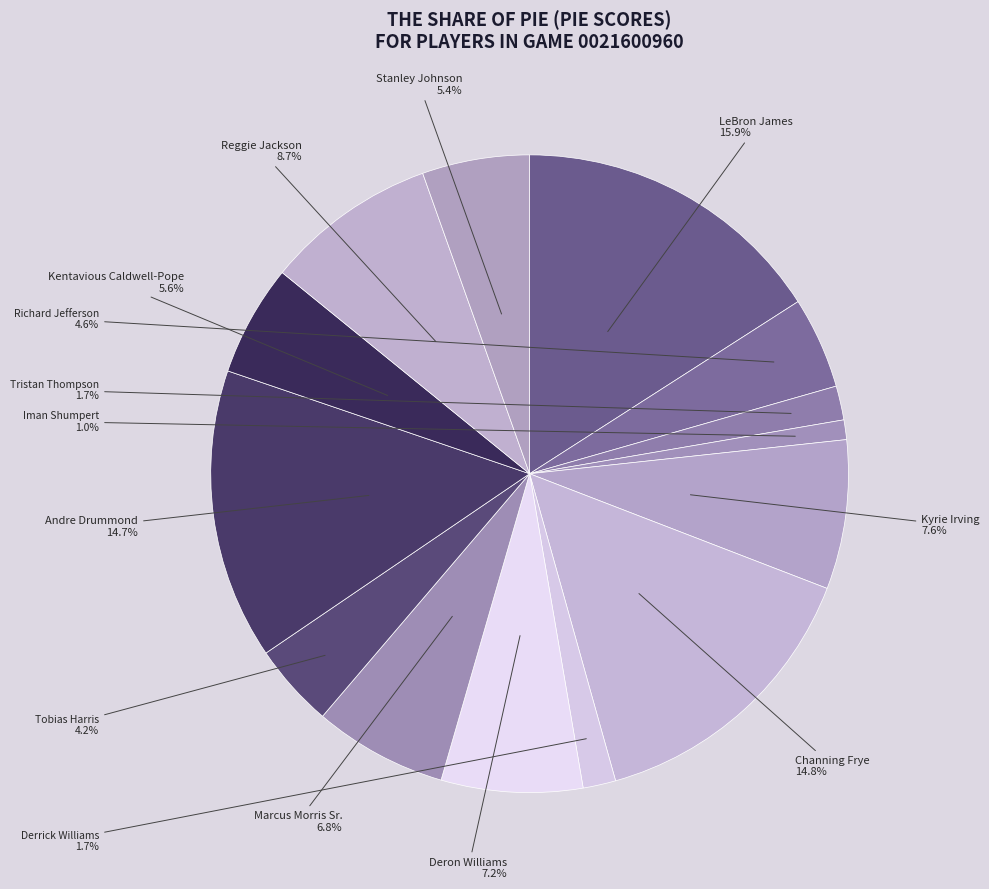

How many segments does this pie chart have?

14